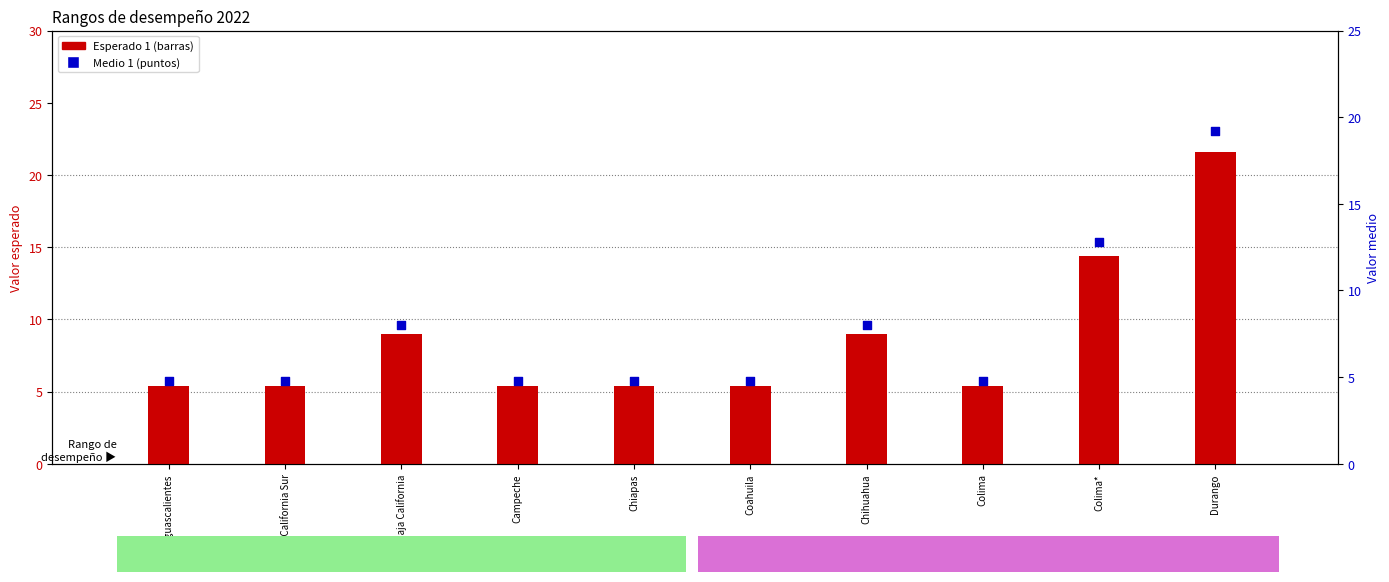

Which series contains the lowest Y value?

Medio 1 (Enero)